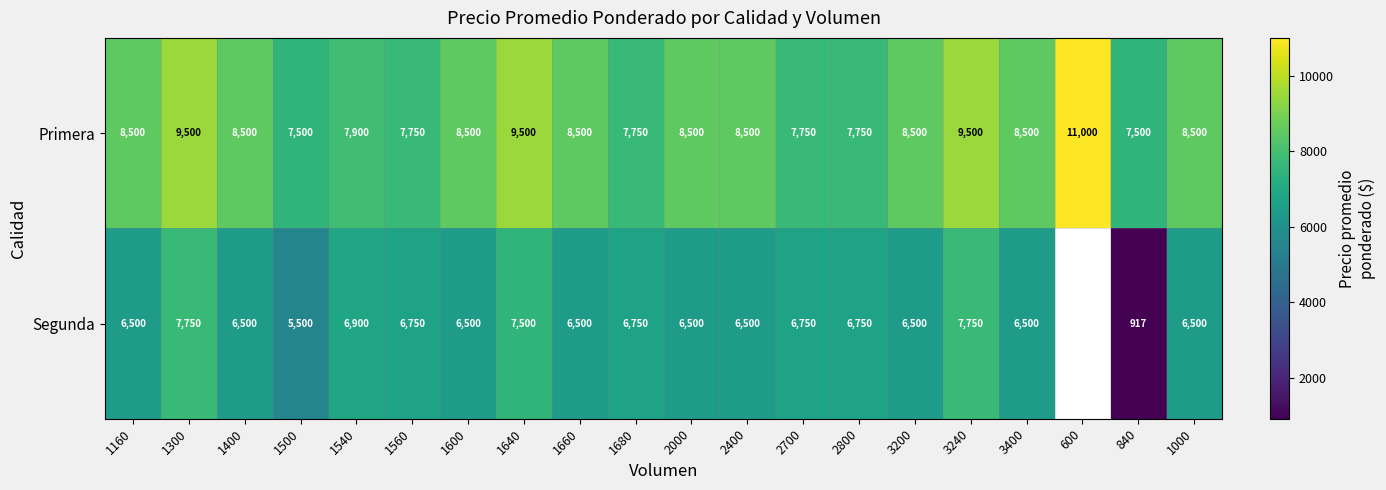

What is the difference between the Segunda values at 3240 and 3400?

1250